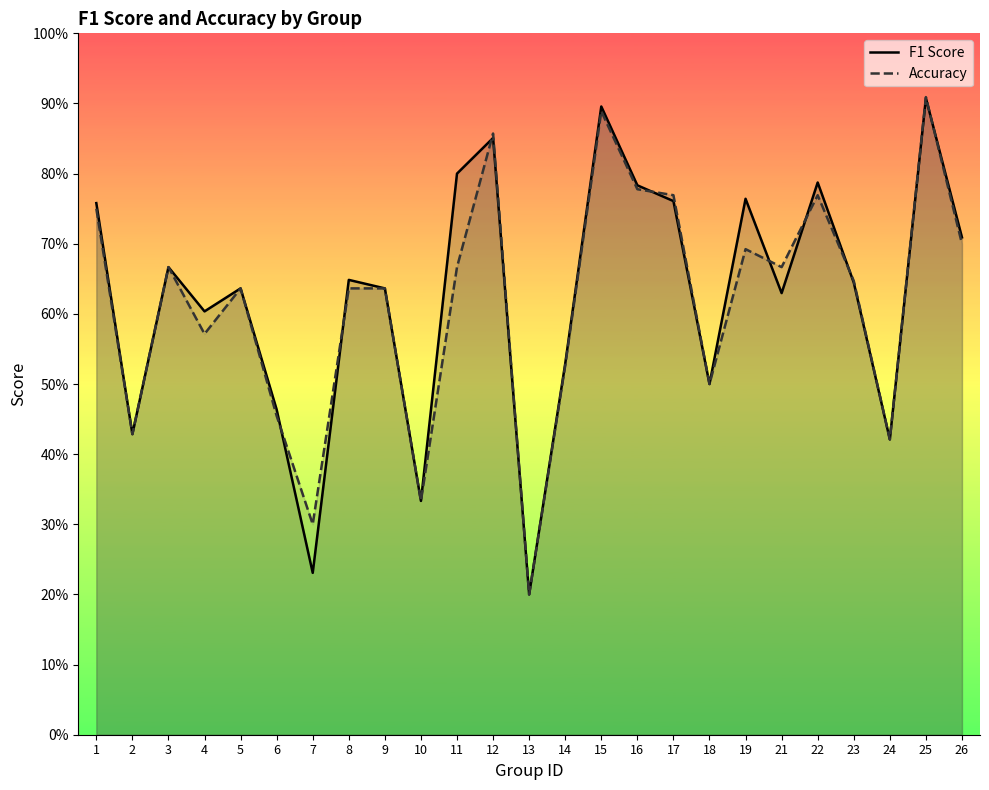

At which category does F1 Score reach its first local peak?

3